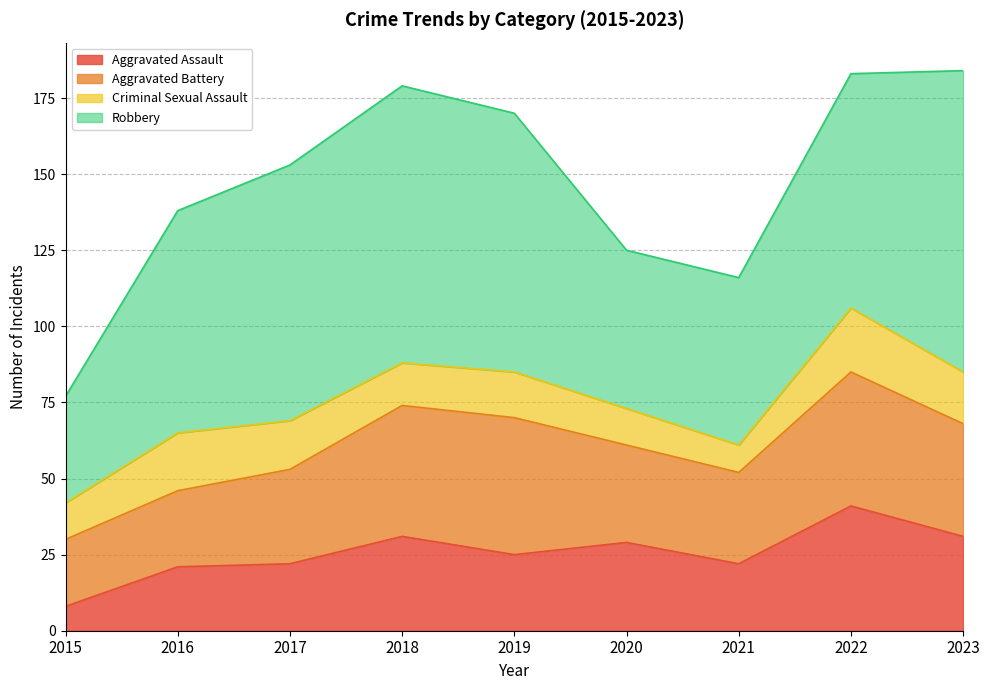

Does the chart have visible grid lines?

Yes